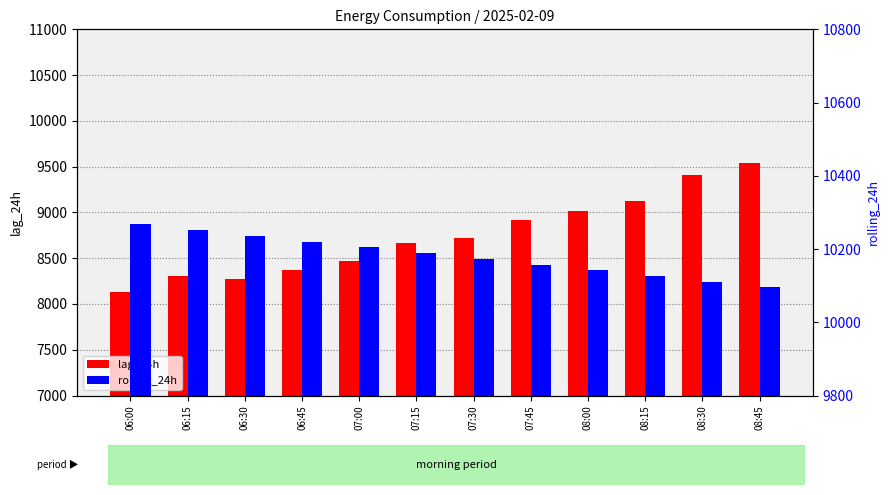

True or false: lag_24h has a value of 12359.1 at 08:30.

False